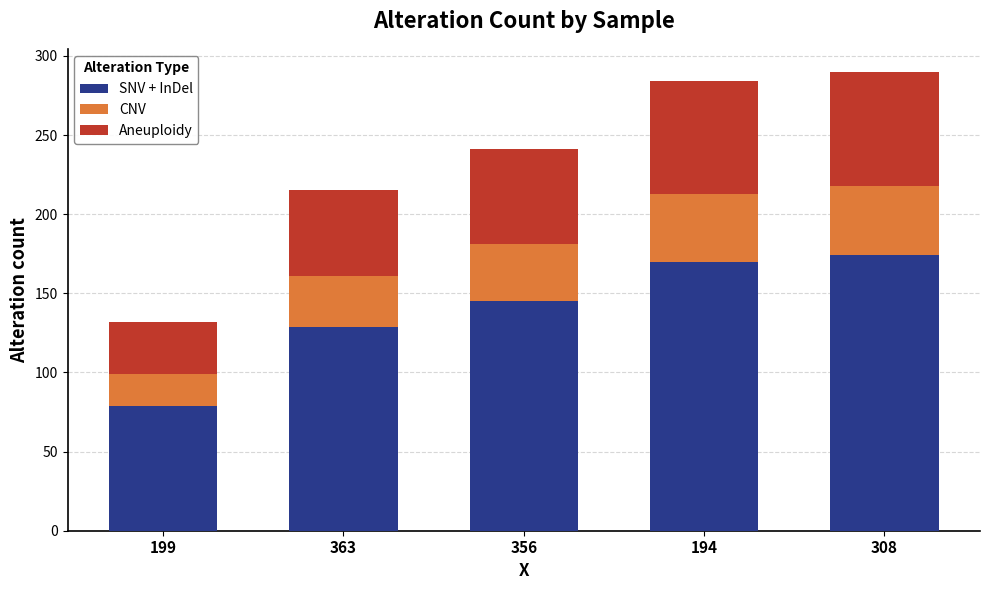

The value of SNV + InDel at 199 is 49. True or false?

False